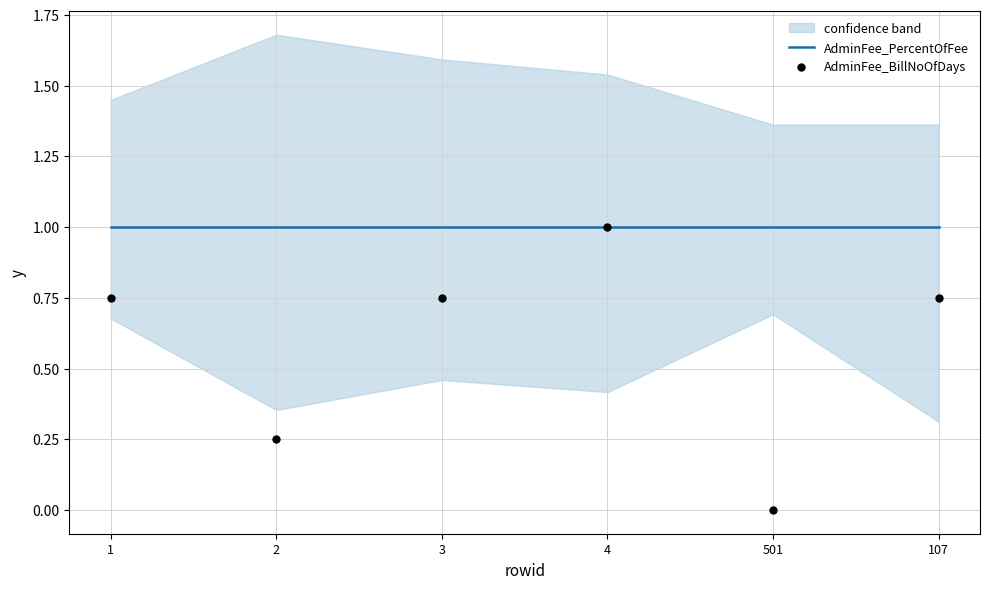

What is the total value across all series at 1?

1.8